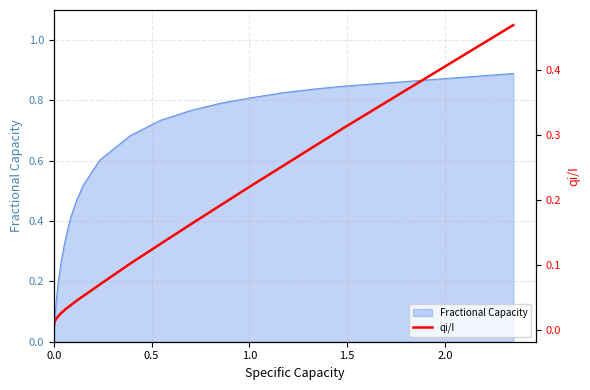

True or false: the data shows 0.3 at 31.

False